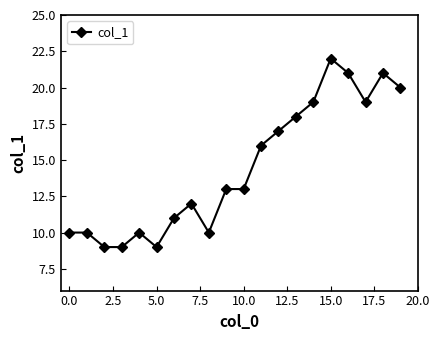

What is the smallest value displayed?

9